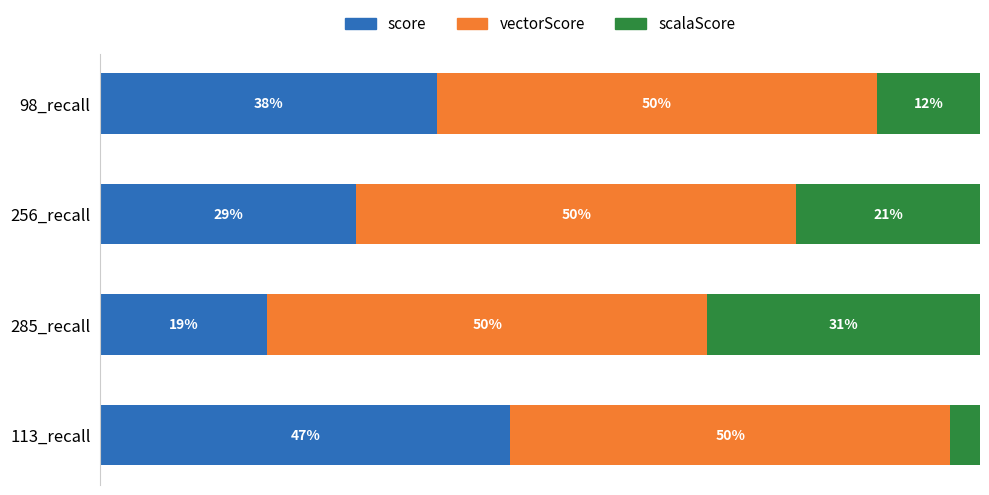

At which label does score reach its minimum?

285_recall